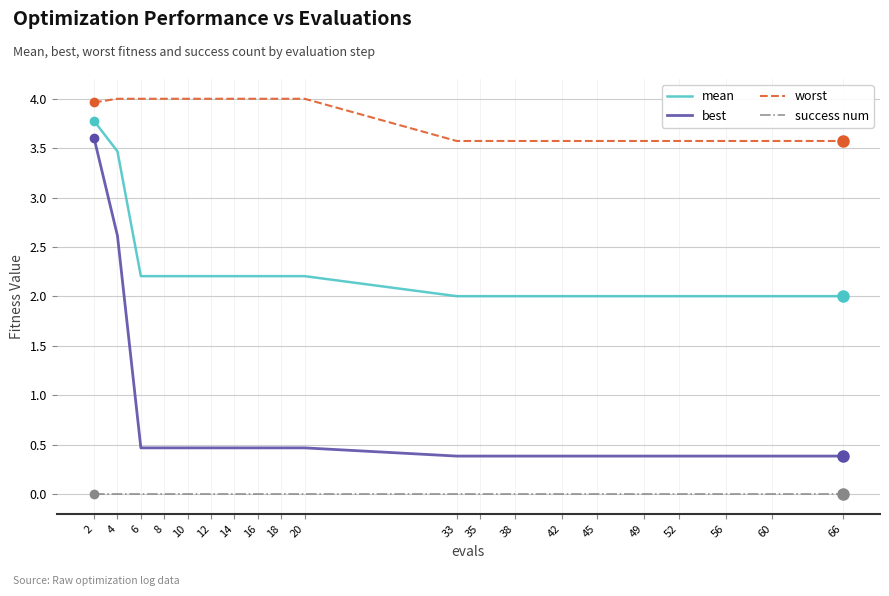

True or false: success num and worst intersect in this chart.

False